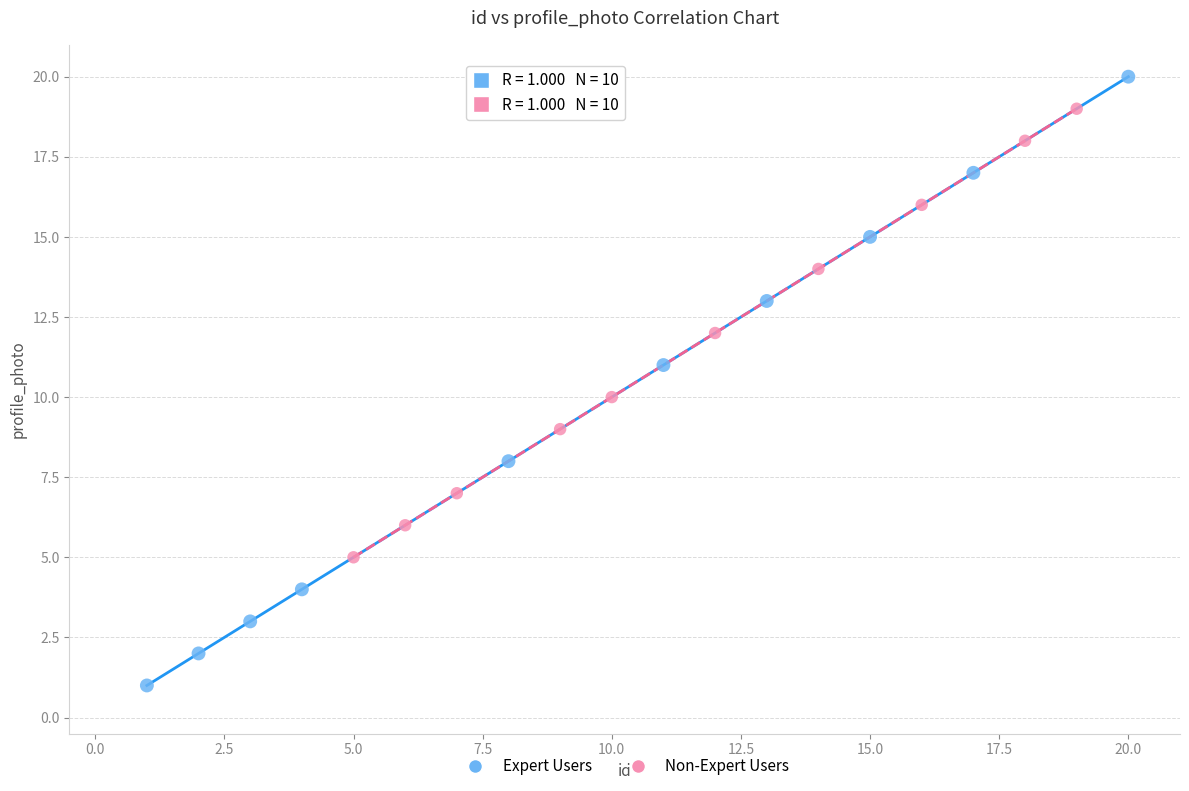

Which series reaches the maximum Y coordinate?

Expert Users